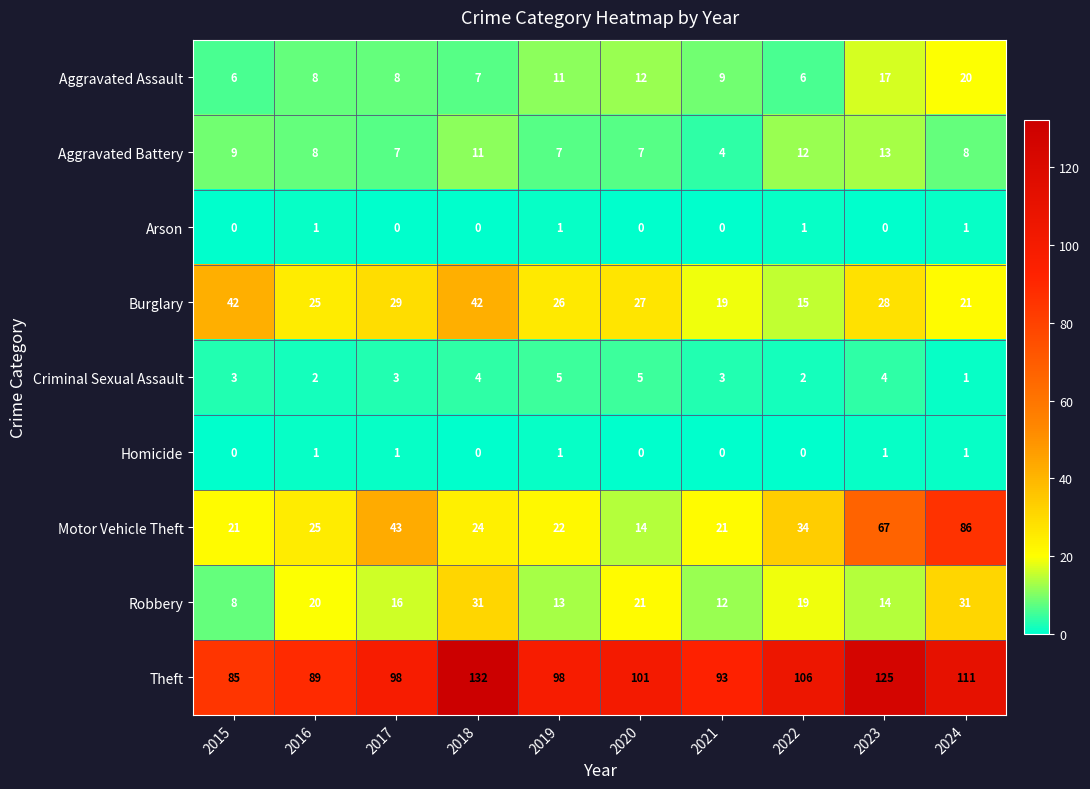

Which label corresponds to the largest value in the chart?

2018